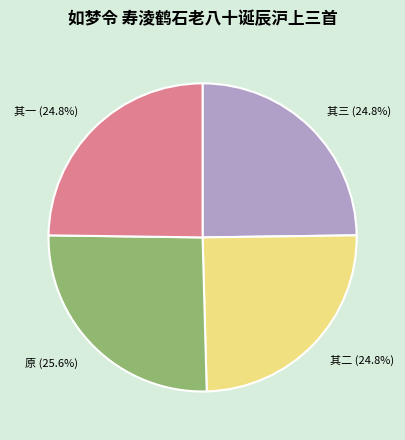

Is there any slice that represents more than half of the pie?

No